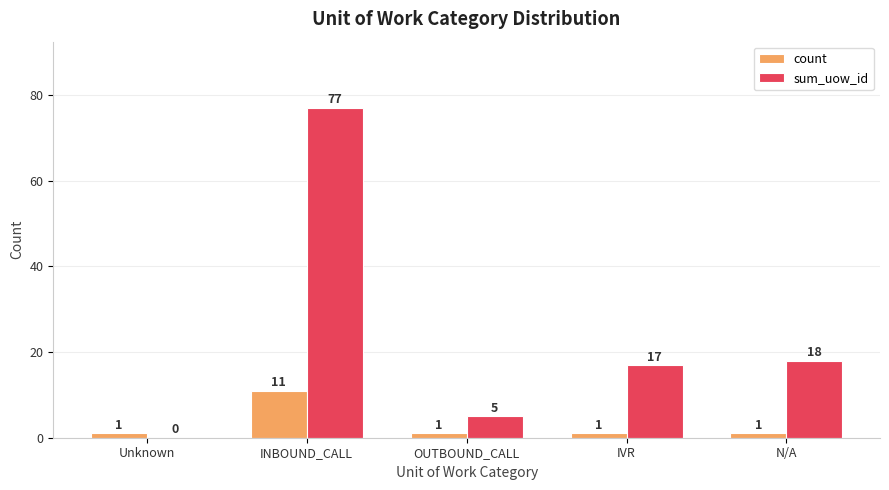

The value of sum_uow_id at Unknown is 0. True or false?

True